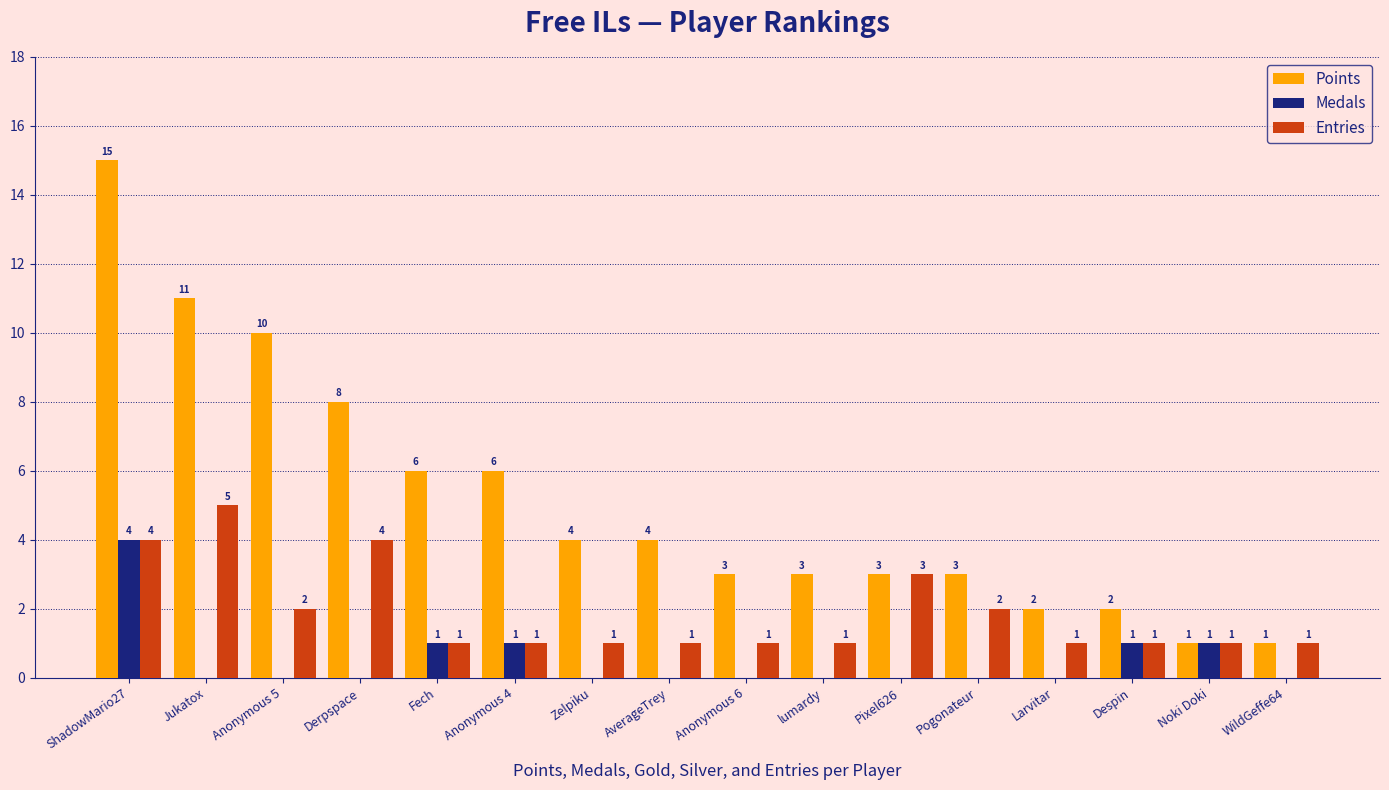

Is the value of Medals at Jukatox greater than the value of Points at Pogonateur?

No